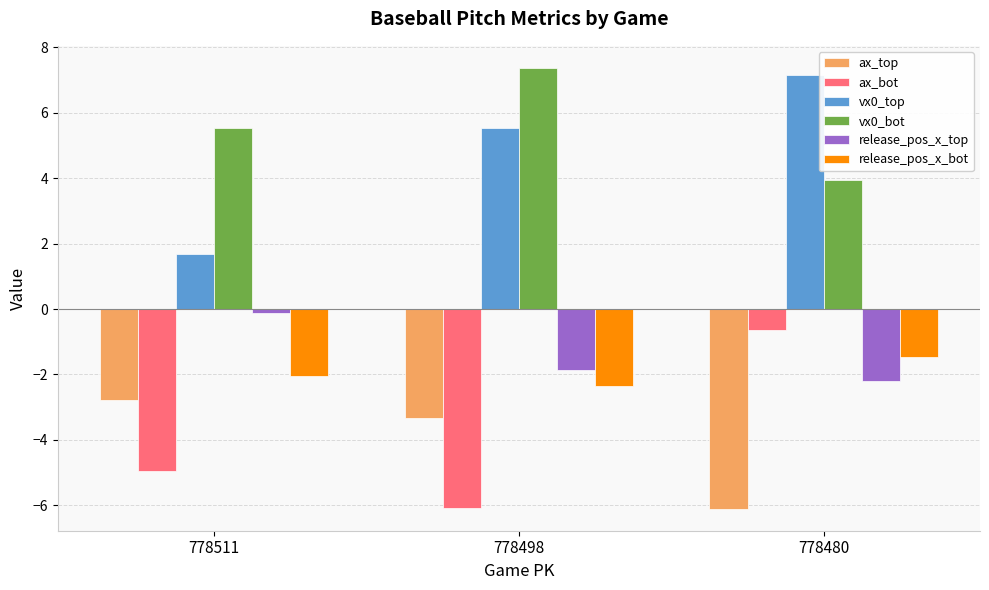

What are all the series names shown in the legend?

ax_top, ax_bot, vx0_top, vx0_bot, release_pos_x_top, release_pos_x_bot